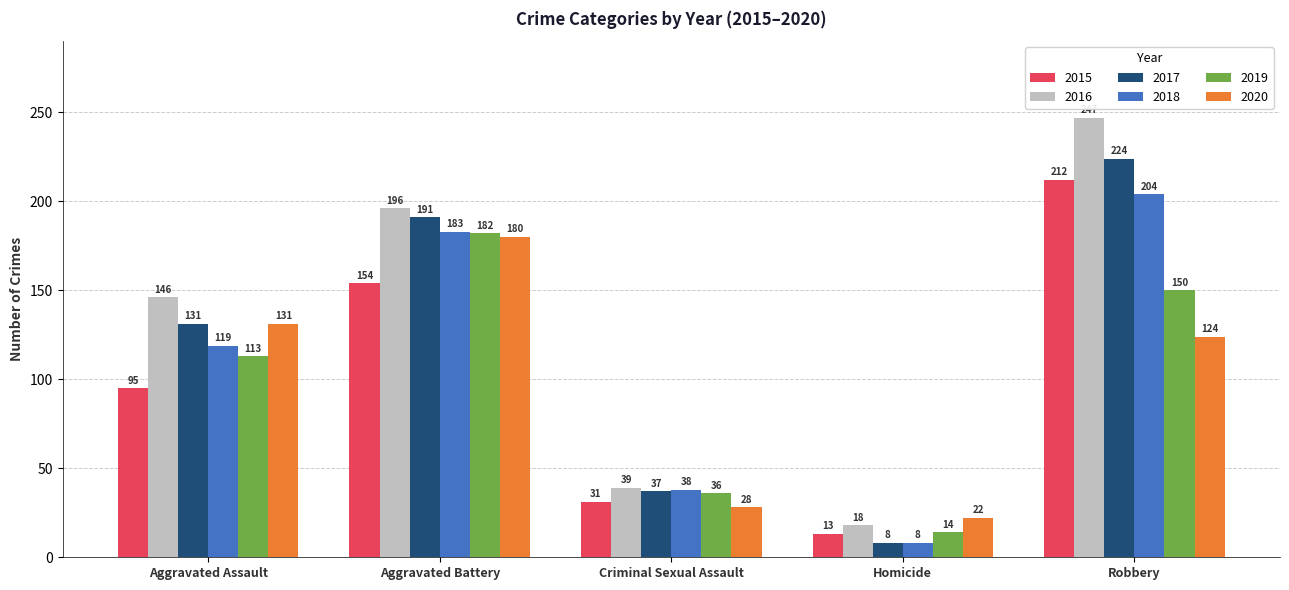

Does the chart contain stacked bars?

No